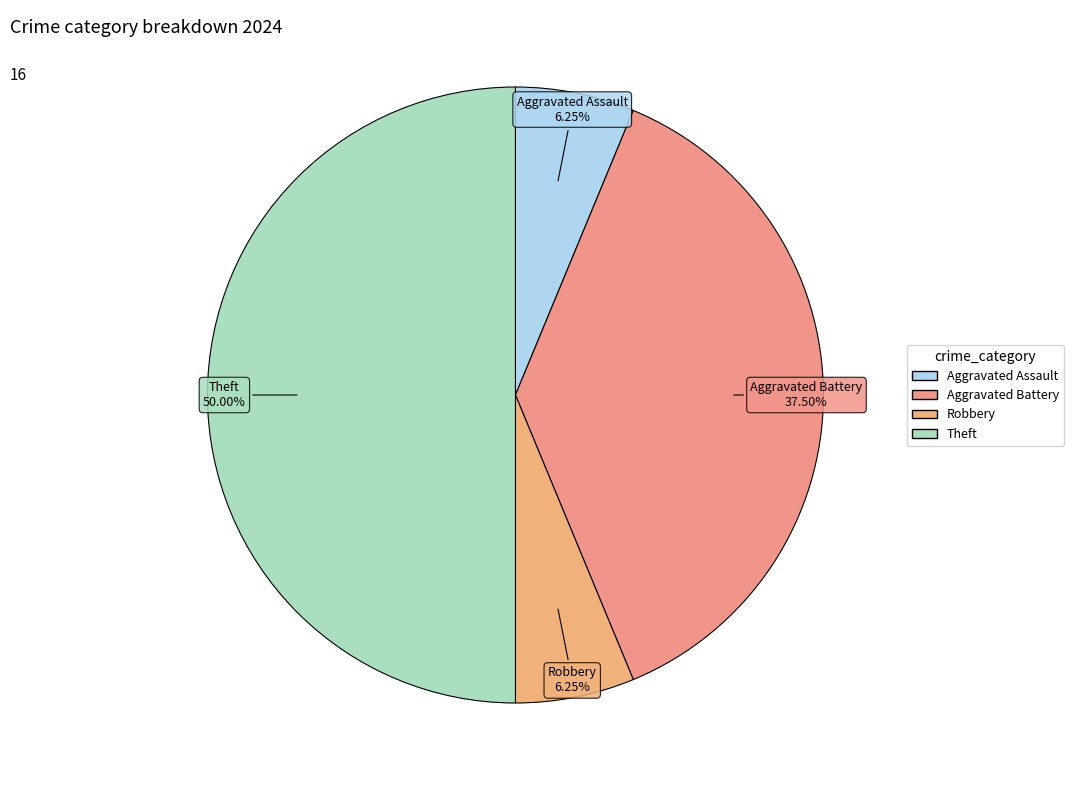

Does Aggravated Battery account for over 50% of the chart?

No